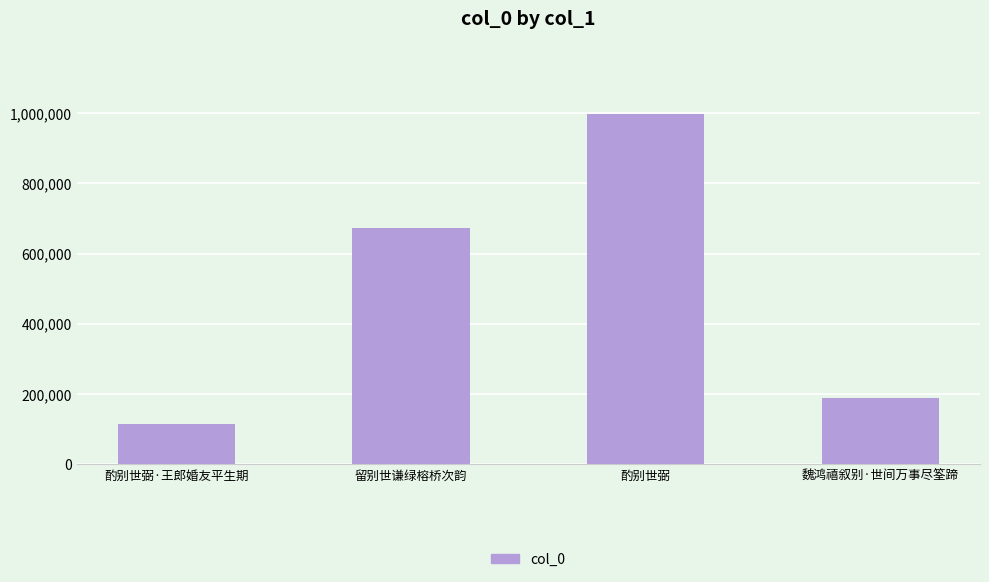

The chart shows a value of 114353 at 酌别世弼·王郎婚友平生期. True or false?

True